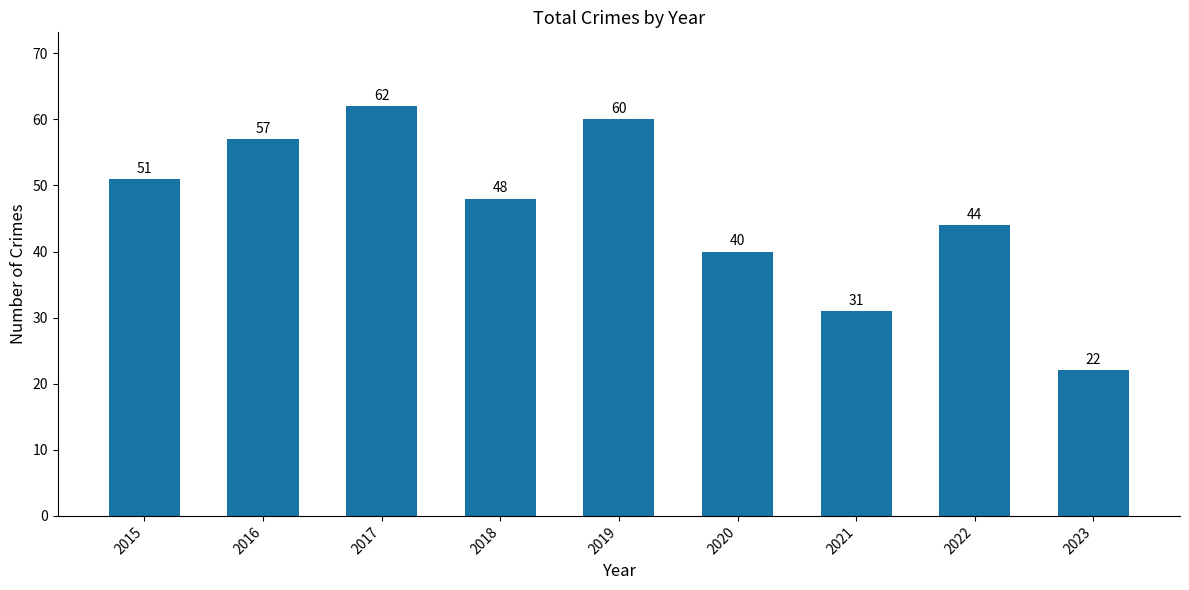

Count the number of categories in the chart.

9